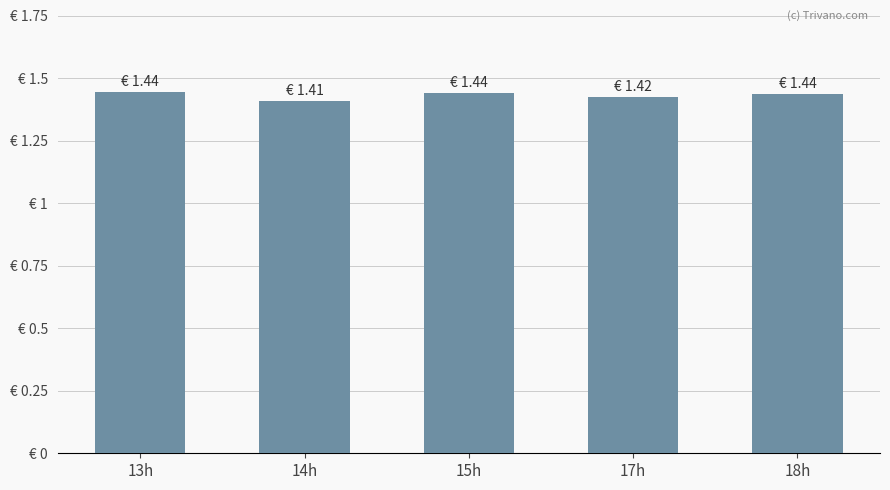

What position from the left is 14h?

2